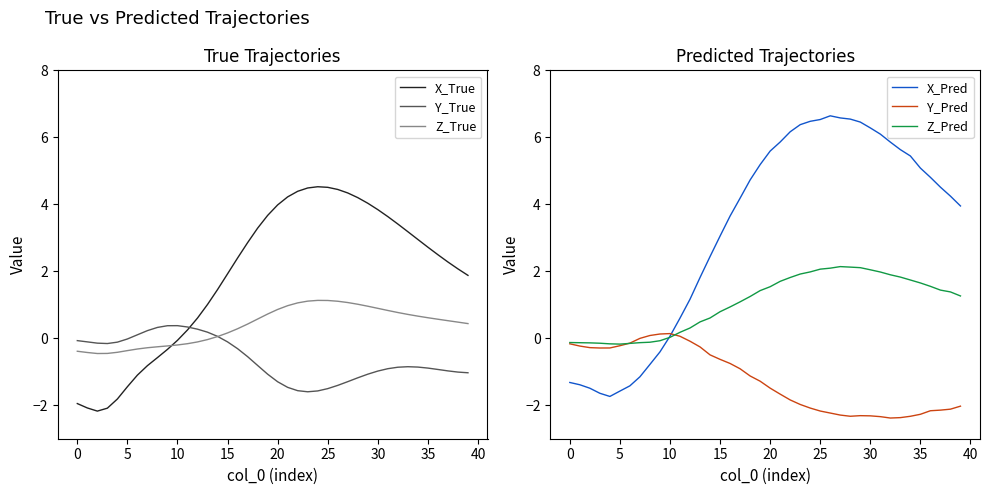

Which label corresponds to the largest value in the chart?

26